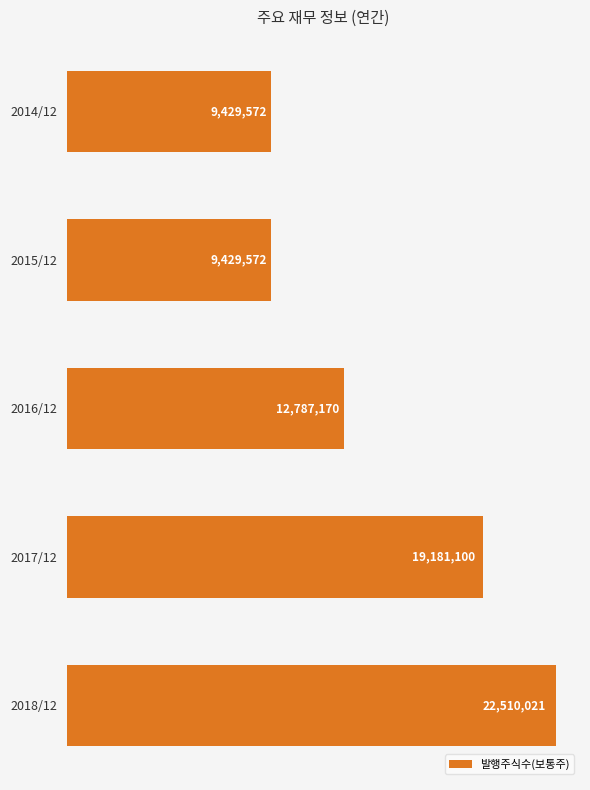

Does the chart contain stacked bars?

No